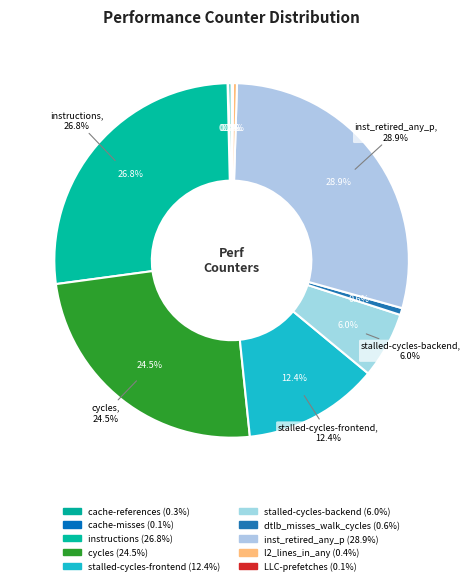

What portion of the pie excludes stalled-cycles-frontend?

87.6%